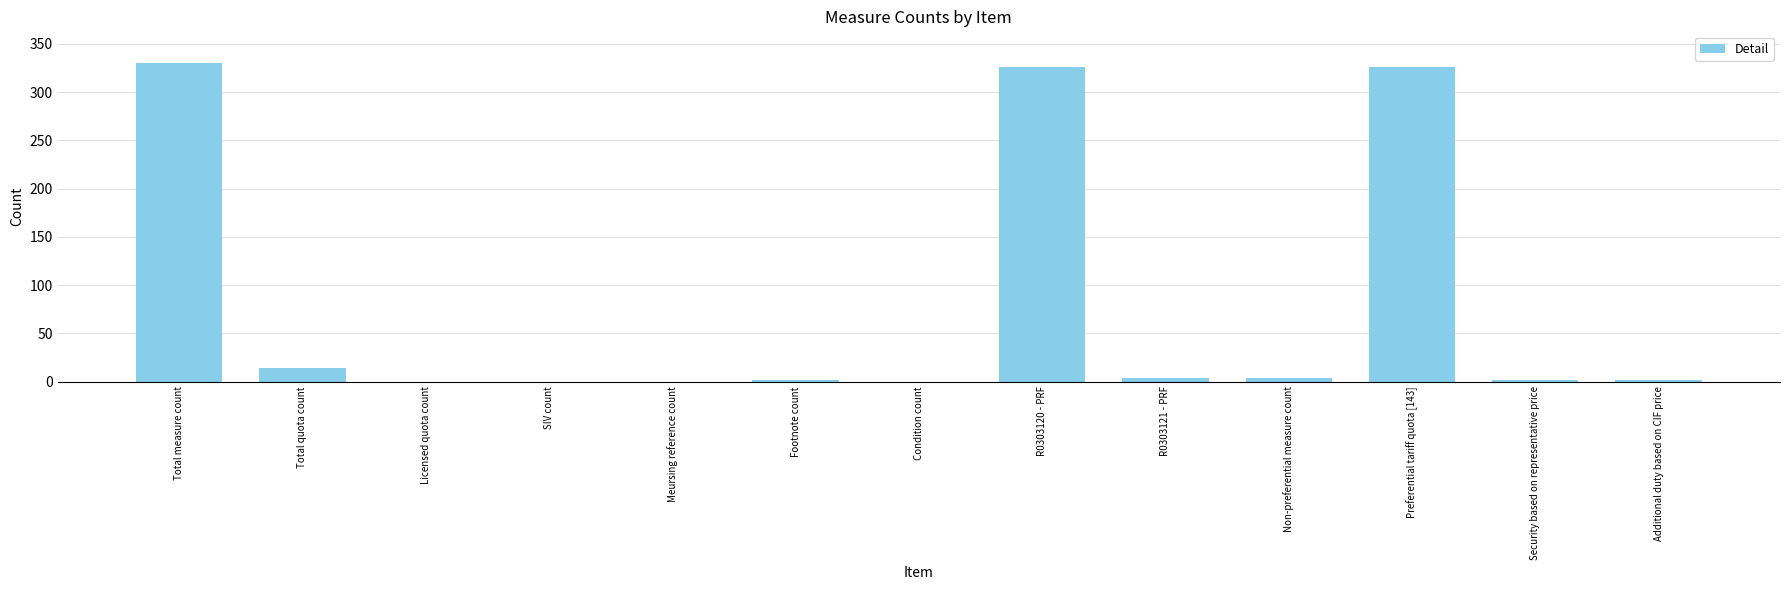

How many data points does each series have?

13